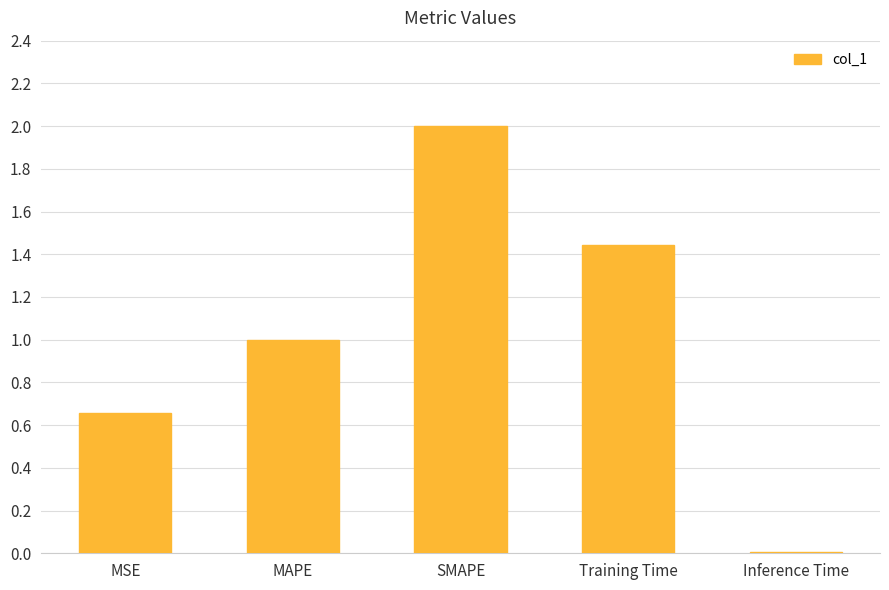

What is the change in value from MSE to MAPE?

+0.3